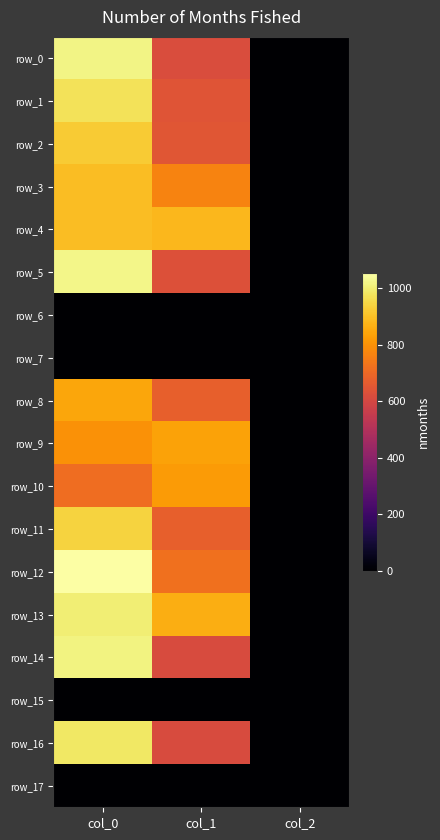

At which category is the sum across all series the highest?

col_0